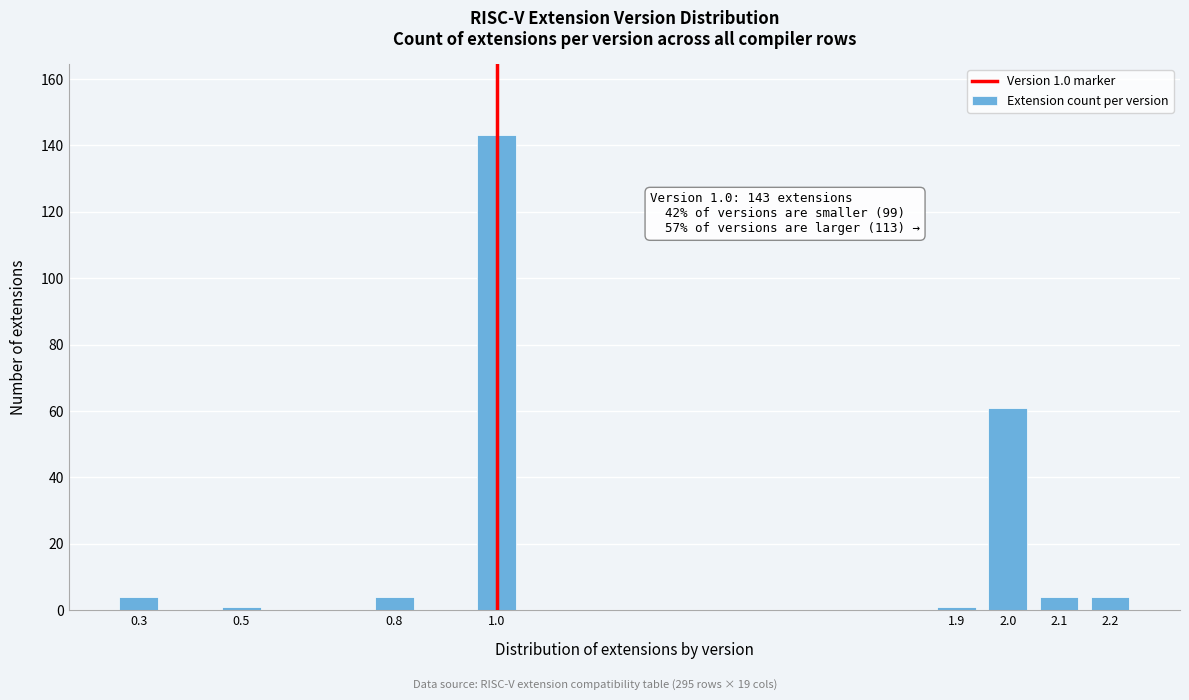

Reading left to right, what are all the values shown in this chart?

4	1	4	143	1	61	4	4